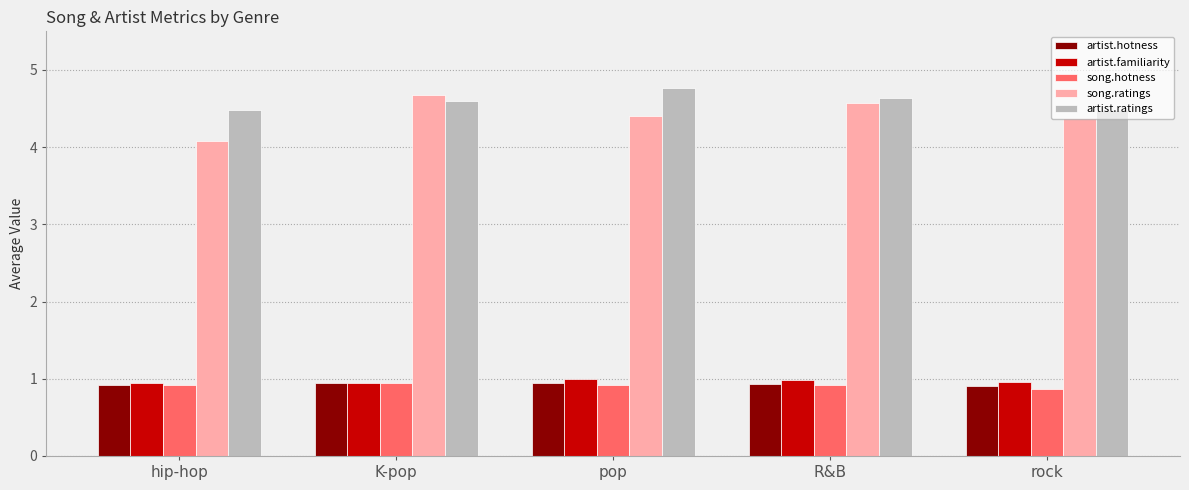

What is the lowest value of the artist.familiarity series?

0.9